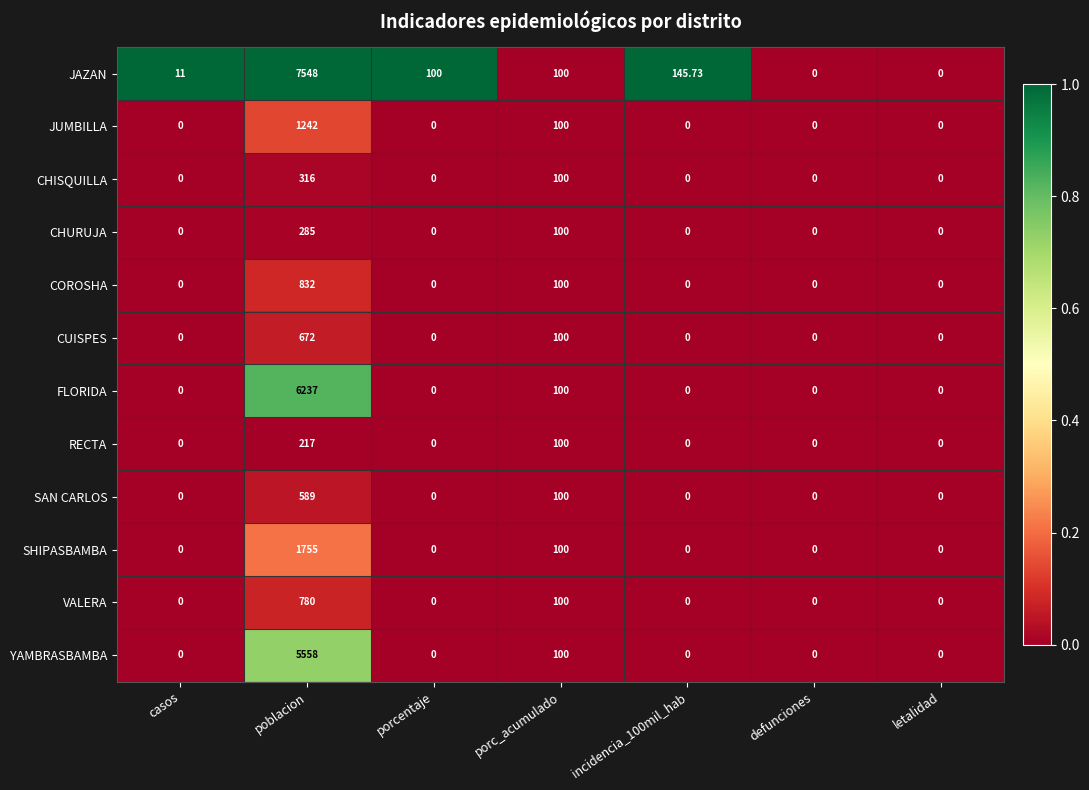

What is the total value across all series at poblacion?

26031.0